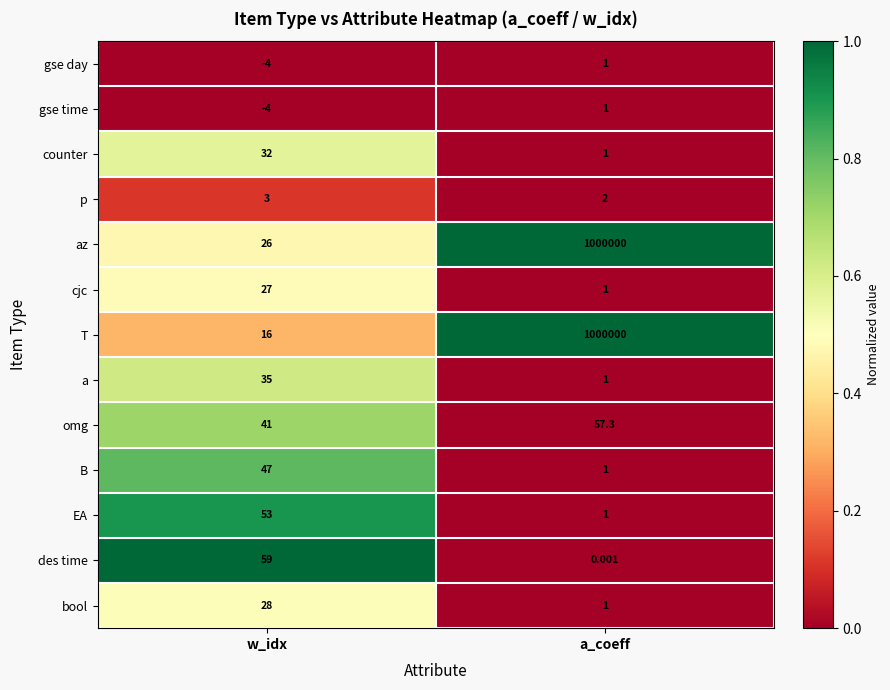

Which series has the largest total across all categories?

az